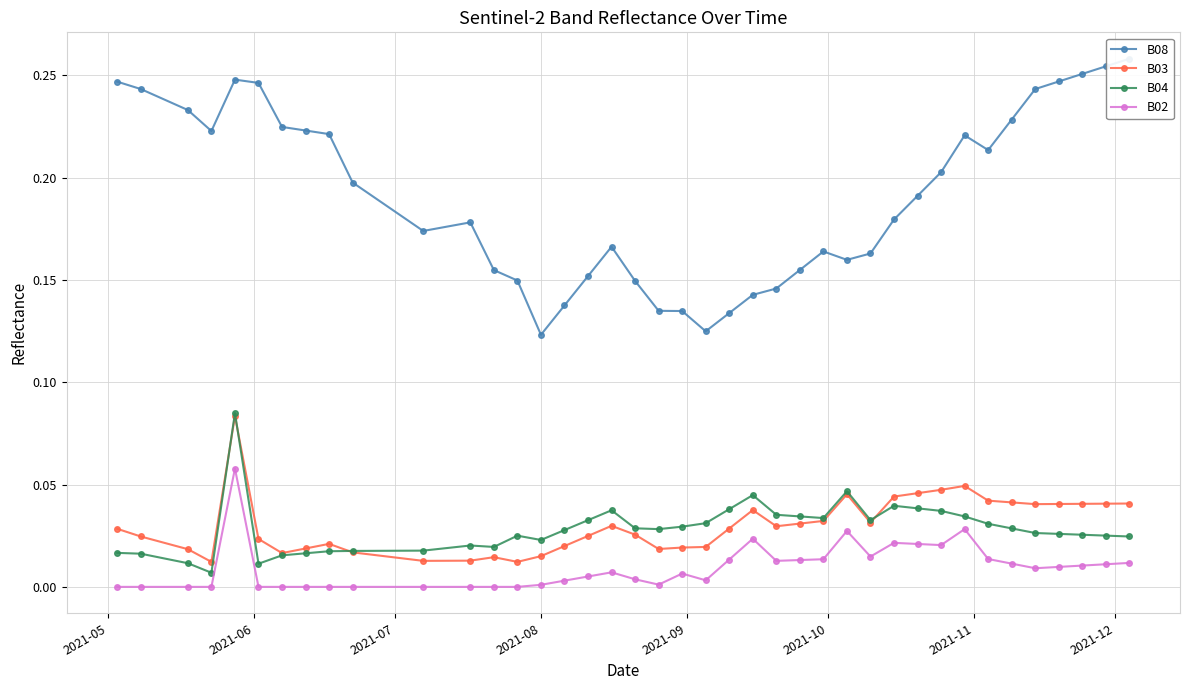

True or false: B03 has more than 1 interior local peaks.

True